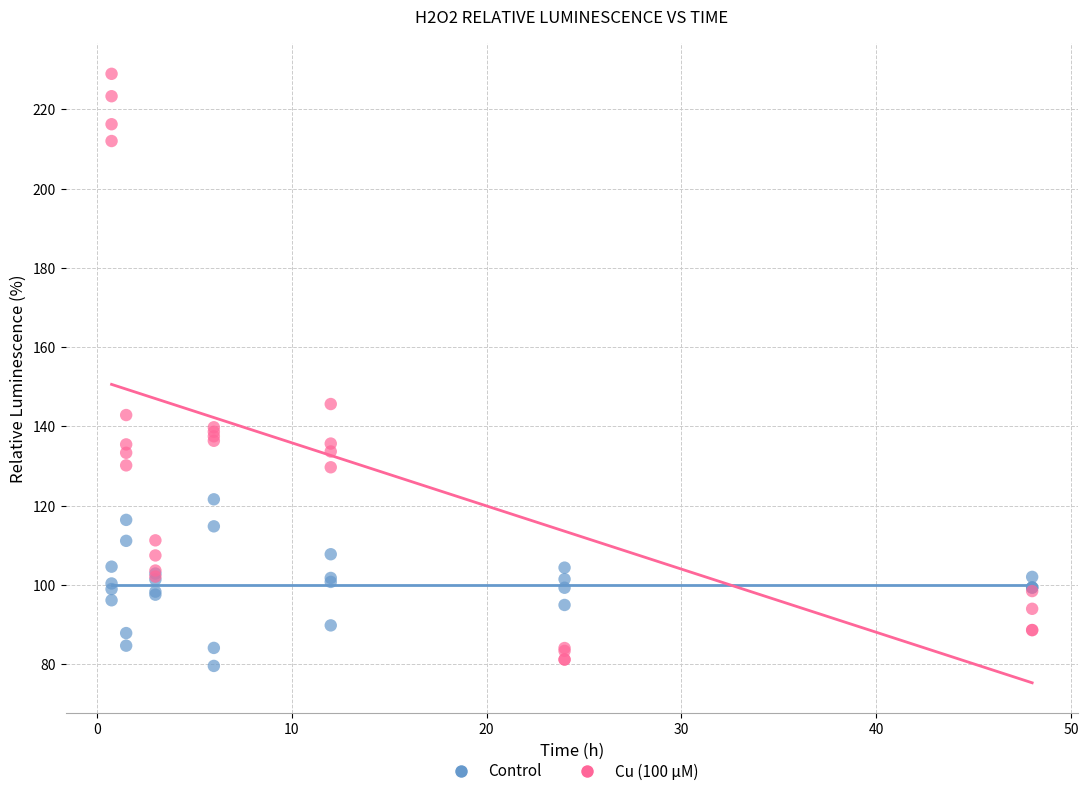

Which series contains the highest Y value?

Cu (100 µM)